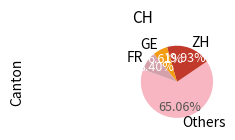

Do GE and ZH together represent more than half of the pie?

No